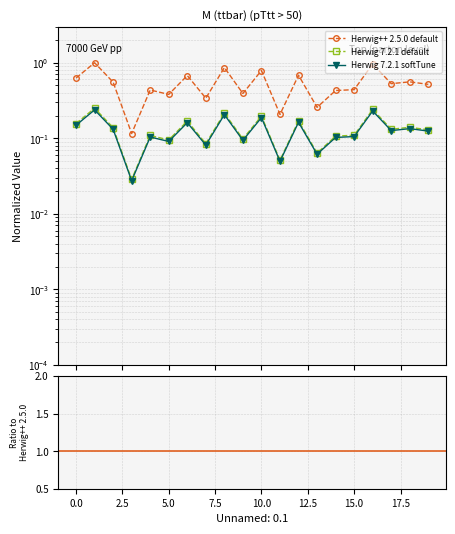

What is the average value of the Herwig 7.2.1 default series?

0.1